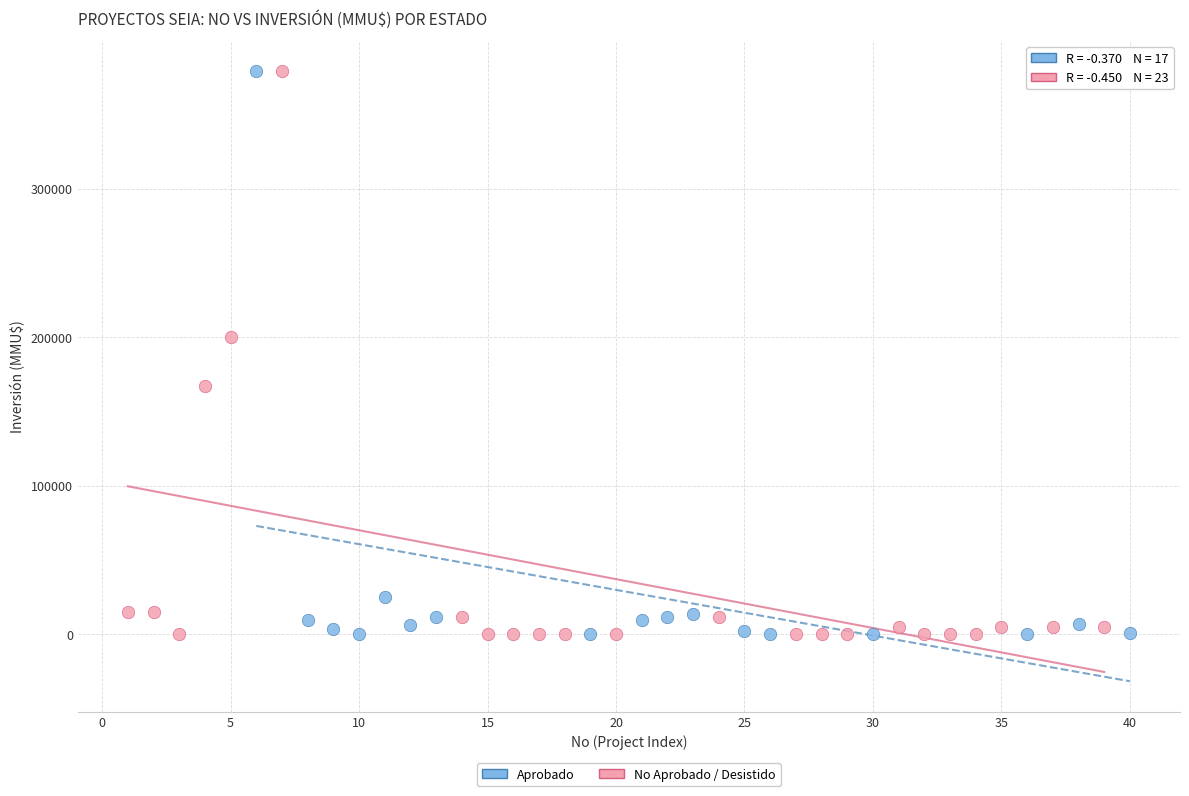

What are all the series names shown in the legend?

Aprobado, No Aprobado / Desistido